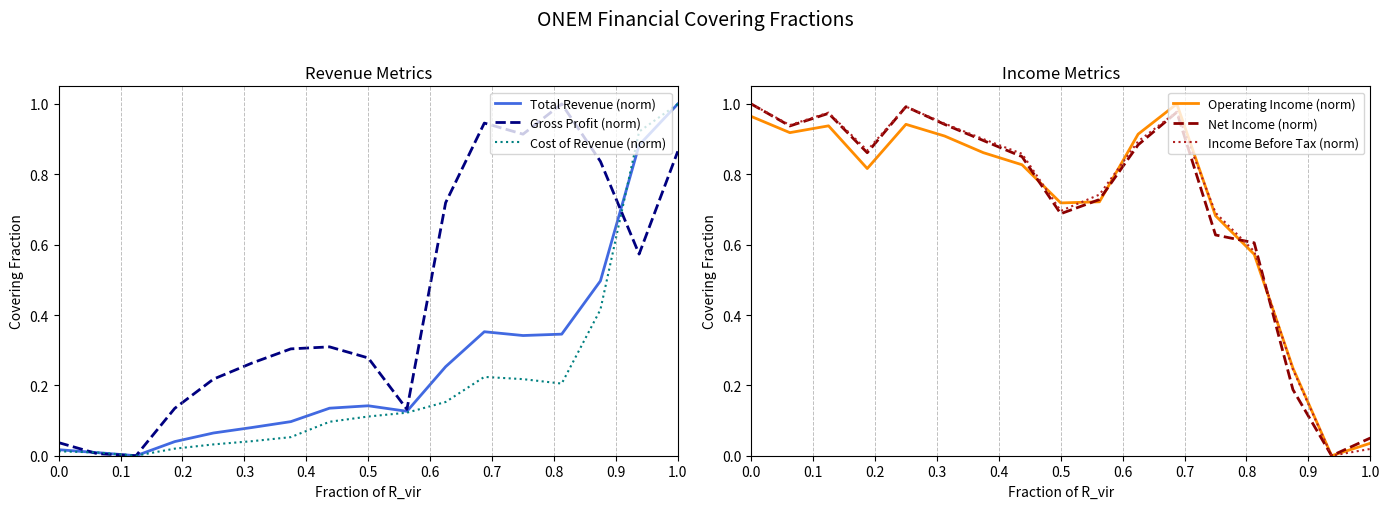

Rank the series by their maximum value, from lowest to highest.

Total Revenue (norm), Gross Profit (norm), Cost of Revenue (norm), Operating Income (norm), Net Income (norm), Income Before Tax (norm)